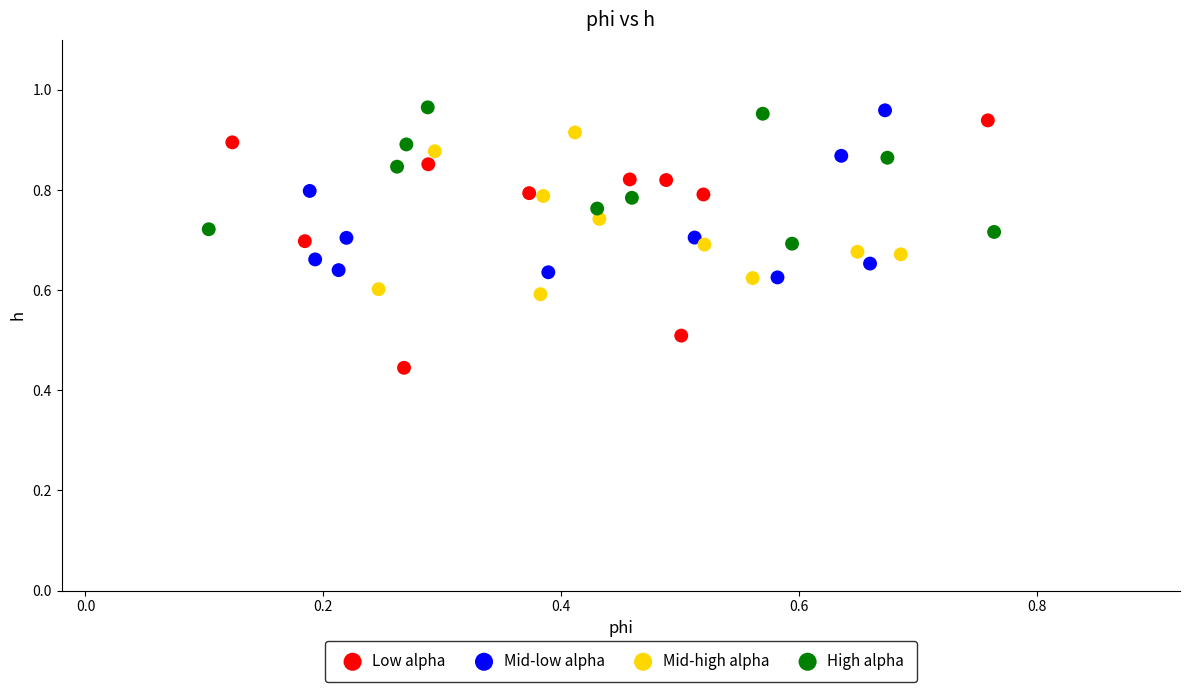

Which series has the widest spread of Y values?

Low alpha